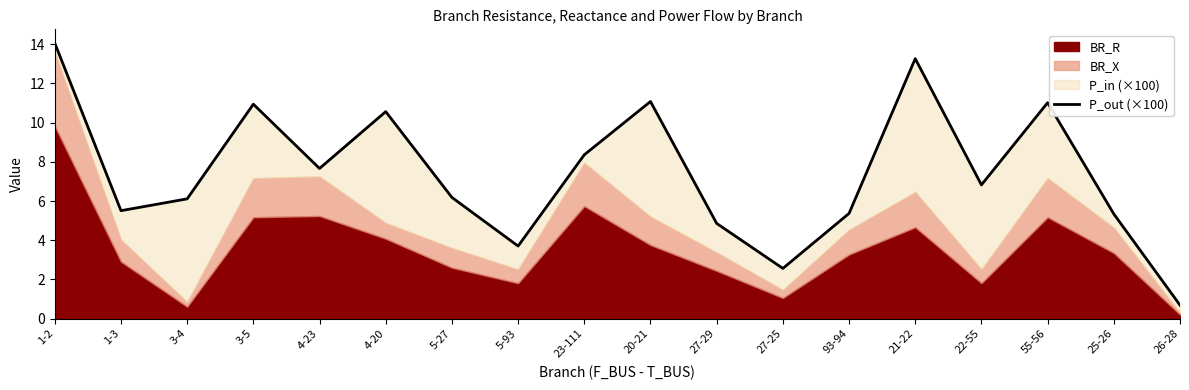

At which category does the data reach its first local peak?

3-5